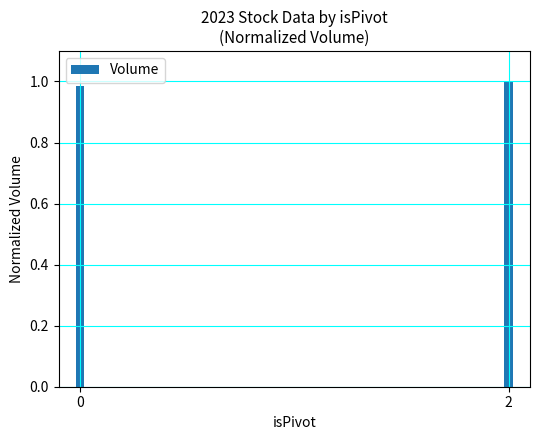

What is the sum of the values at 2 and 0?

2.0